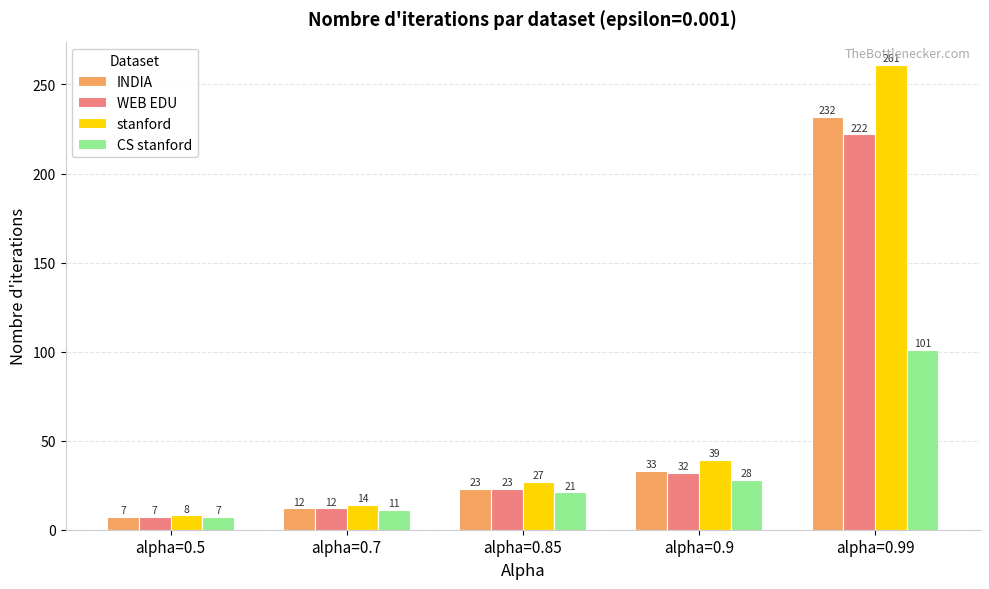

Reading left to right, what are all the values shown in this chart?

INDIA: 7	12	23	33	232
WEB EDU: 7	12	23	32	222
stanford: 8	14	27	39	261
CS stanford: 7	11	21	28	101